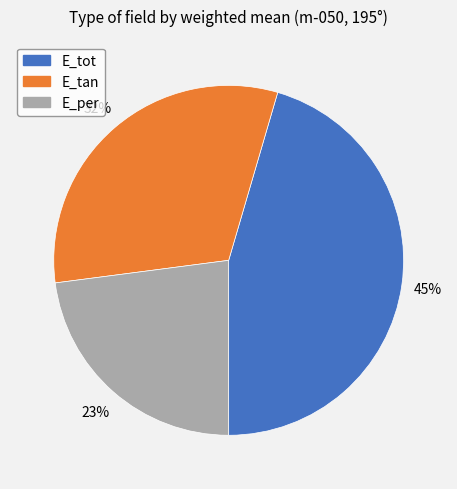

Between E_tot and E_per, which is larger?

E_tot